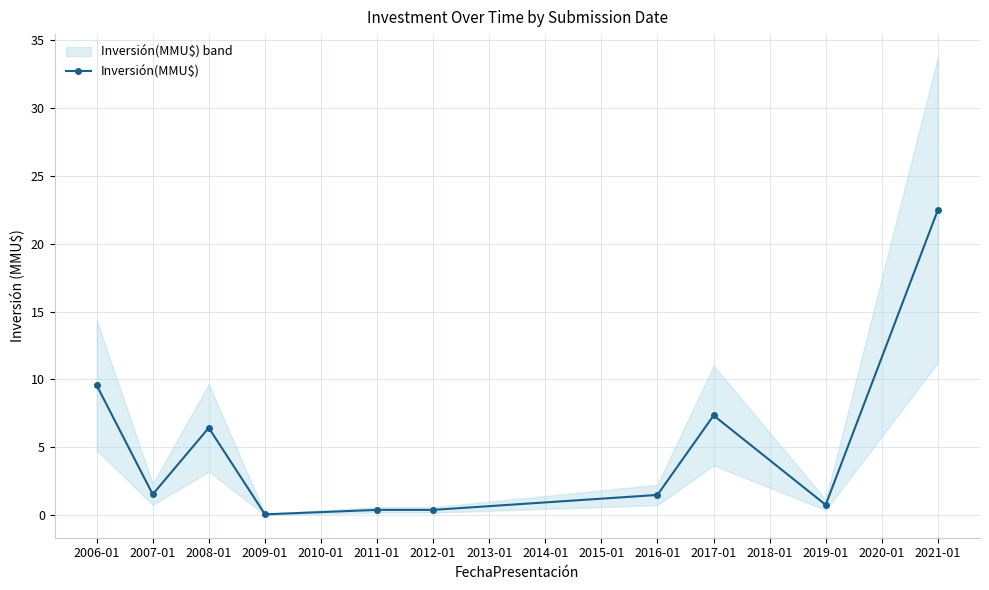

How many interior local peaks (higher than both neighbors) does the data have?

2